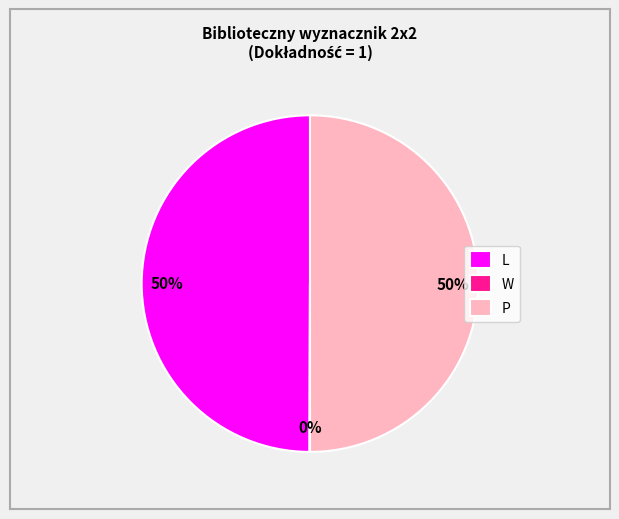

Approximately how many times larger is the value at L compared to P?

1.0